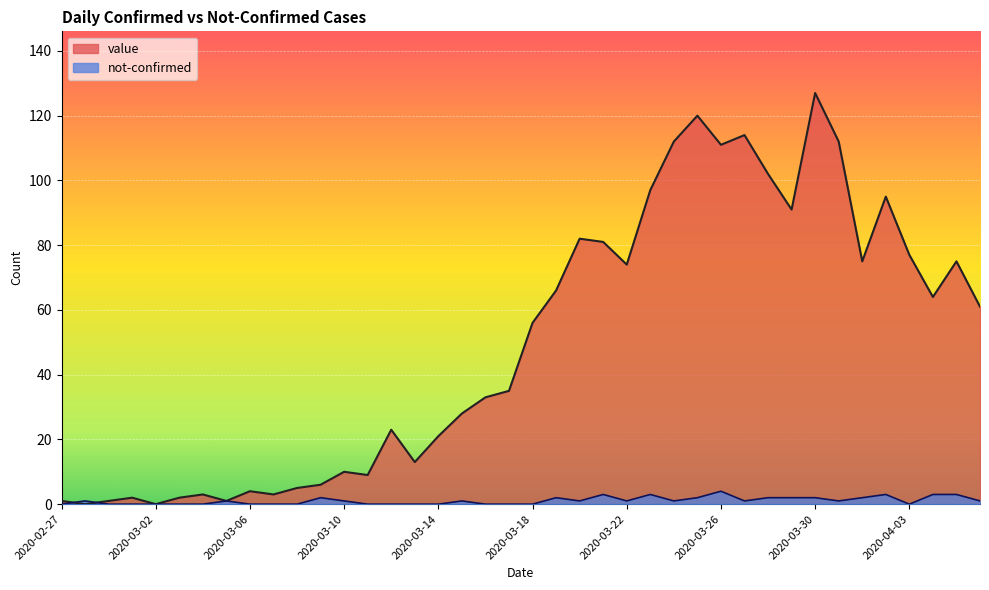

What is the maximum value for value?

127